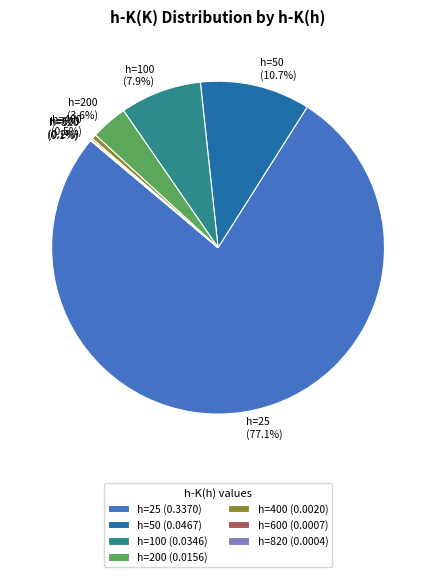

Does h=200 (3.6%) account for over 50% of the chart?

No